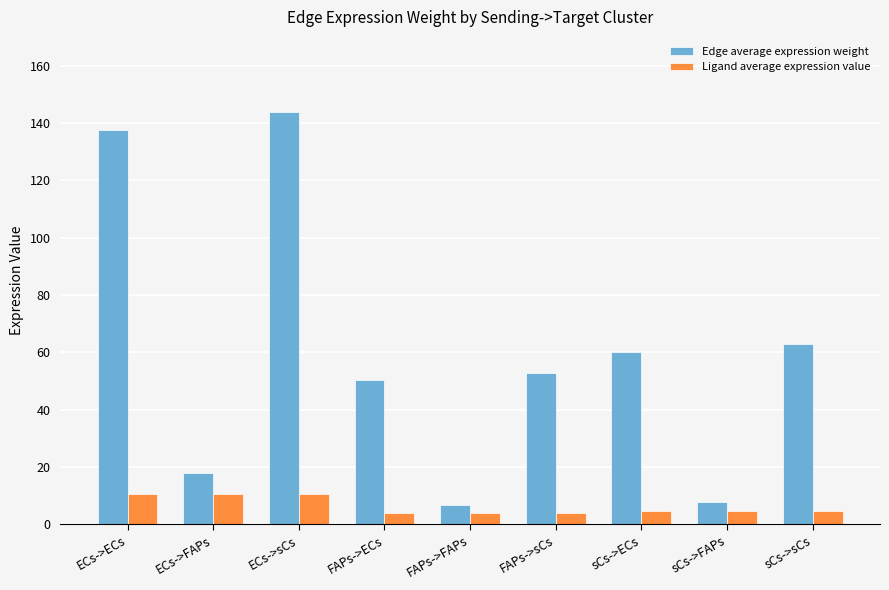

The value of Edge average expression weight at ECs->ECs is 226.8. True or false?

False